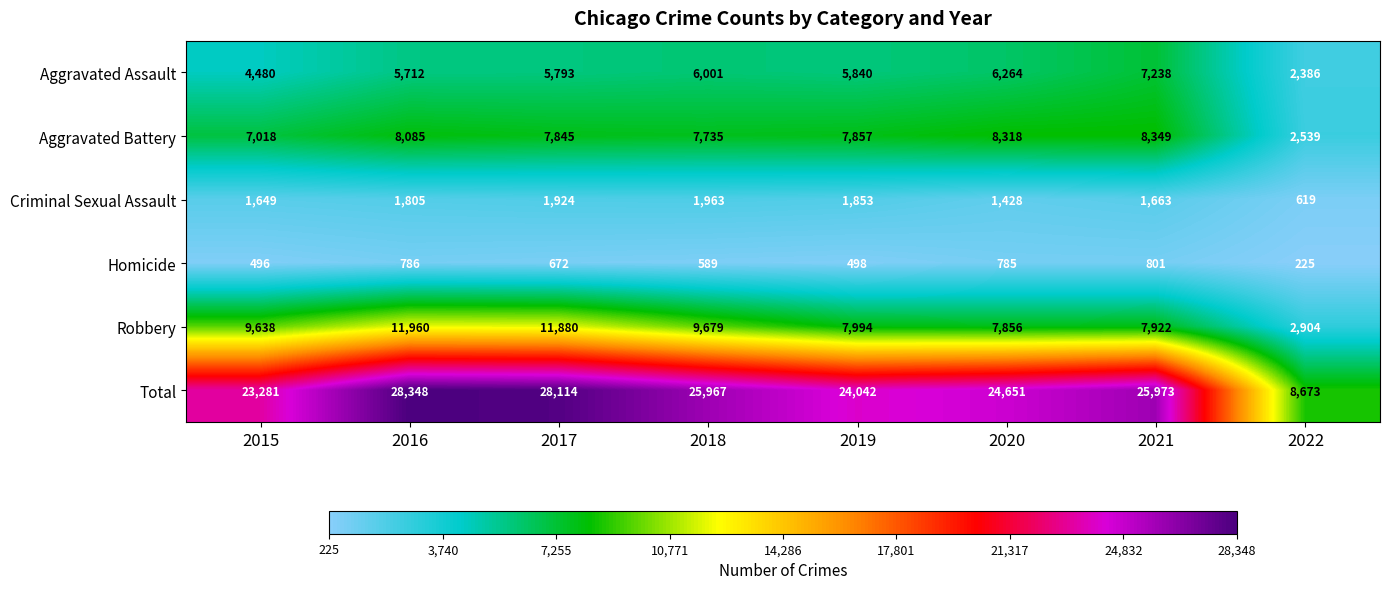

What is the sum of all Homicide values?

4852